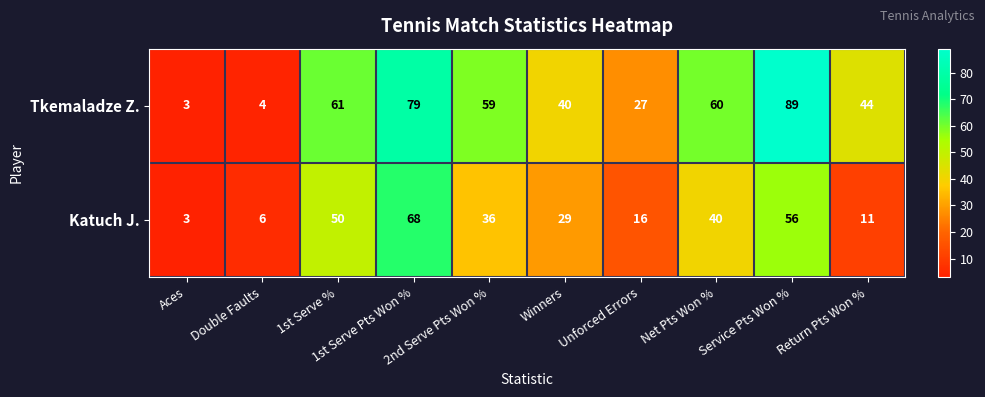

What is the lowest value of the Katuch J. series?

3